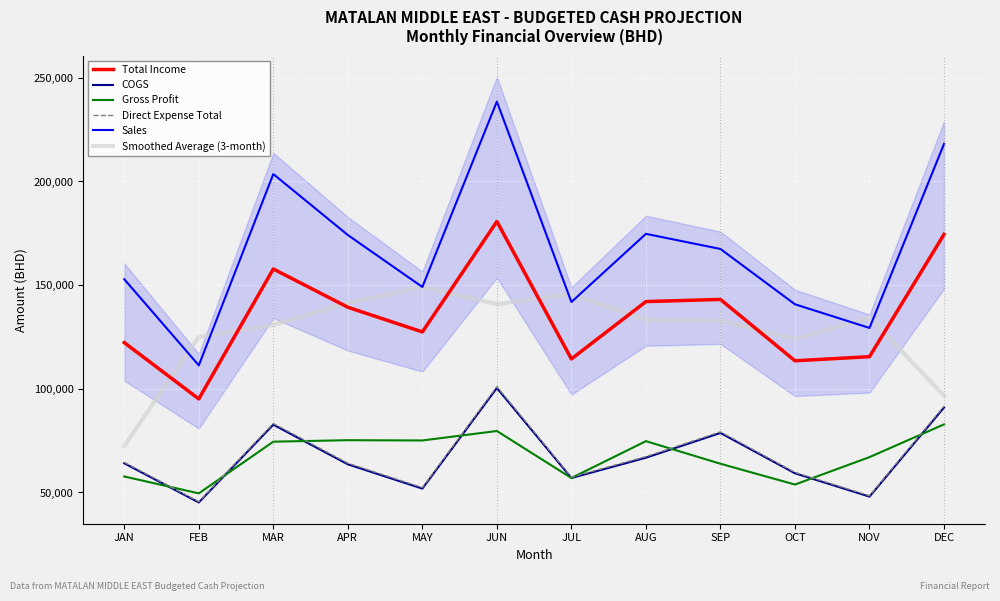

How many data points in COGS are less than 64086?

6